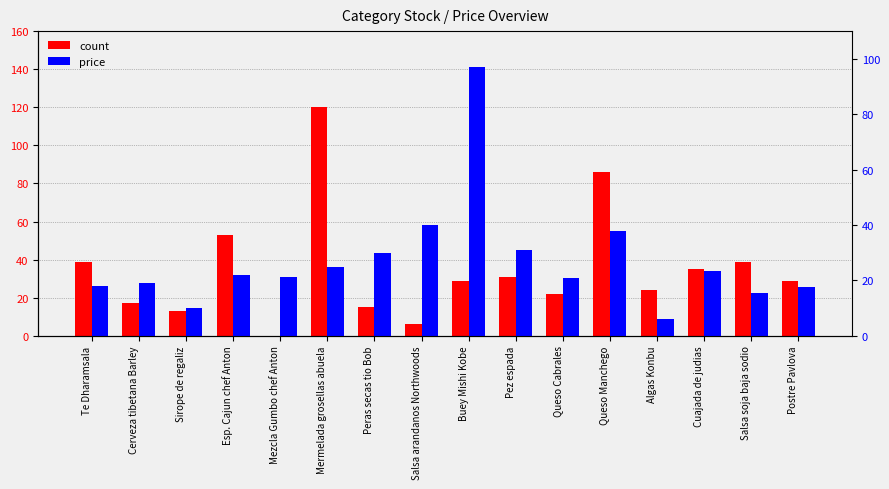

What is the difference between the second highest and minimum values in the count series?

86.0